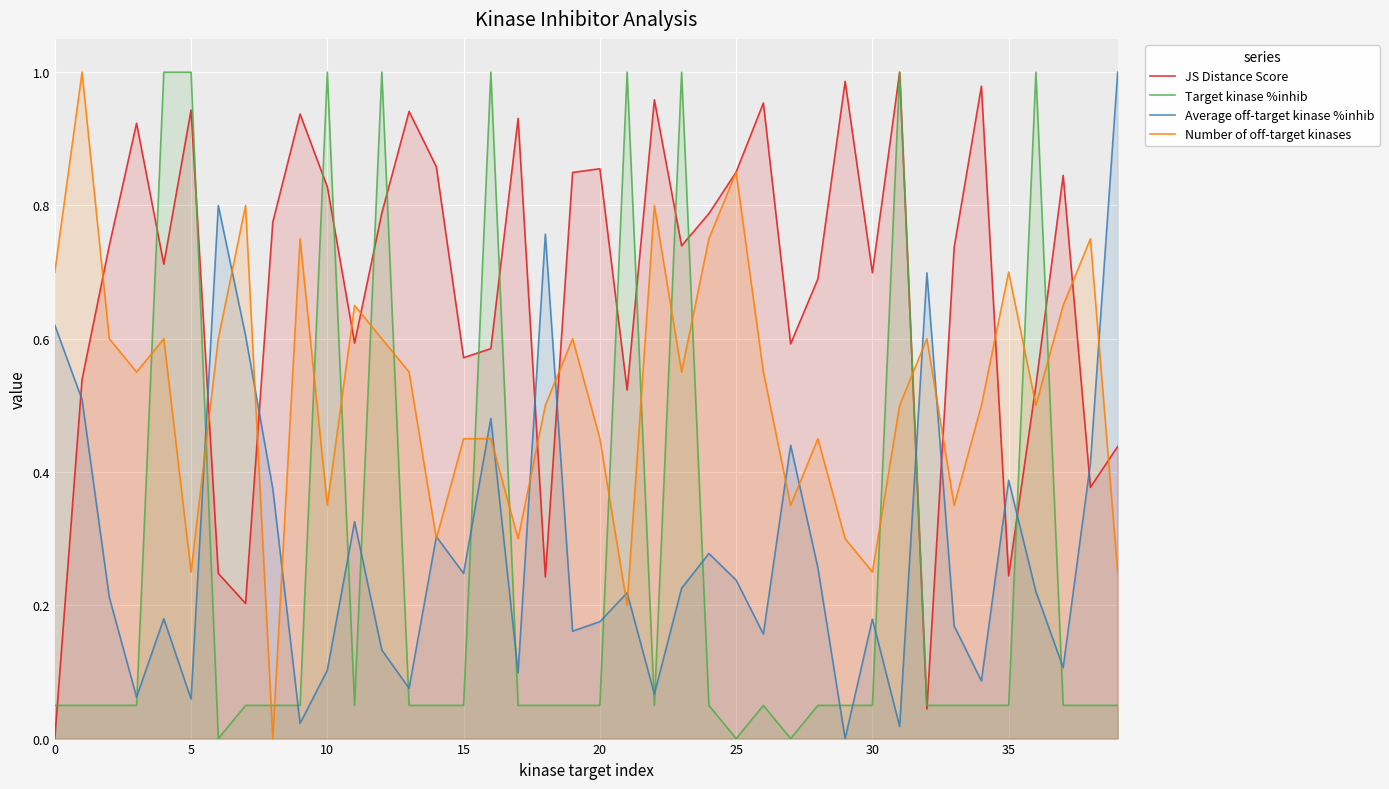

What is the label of the 27th point from the right?

13